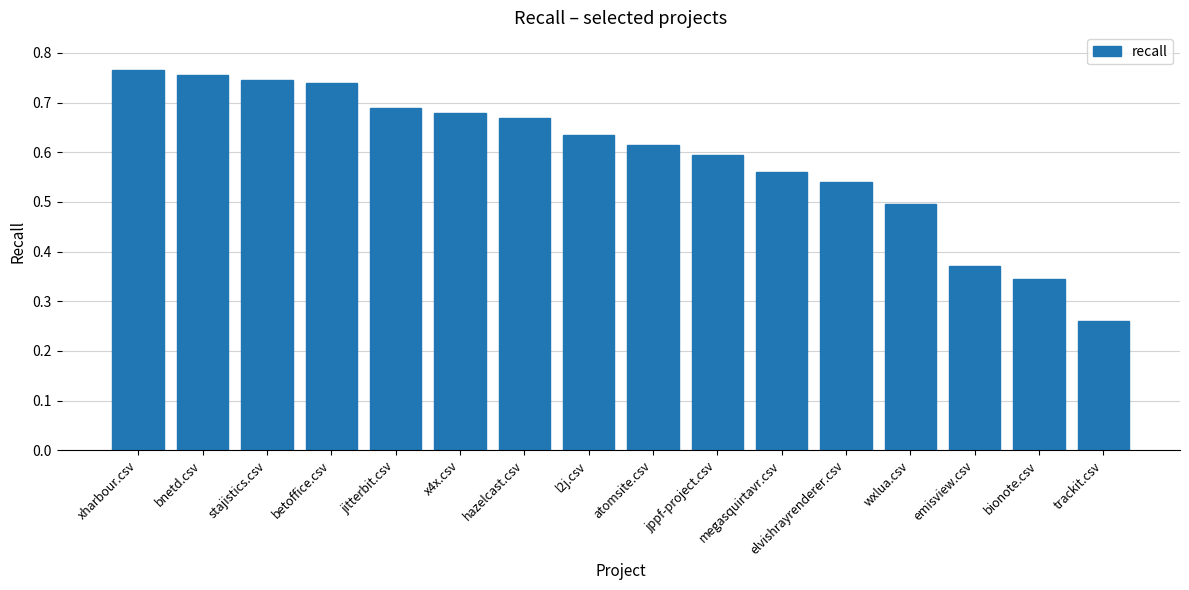

Which category has the lowest value across all series?

trackit.csv